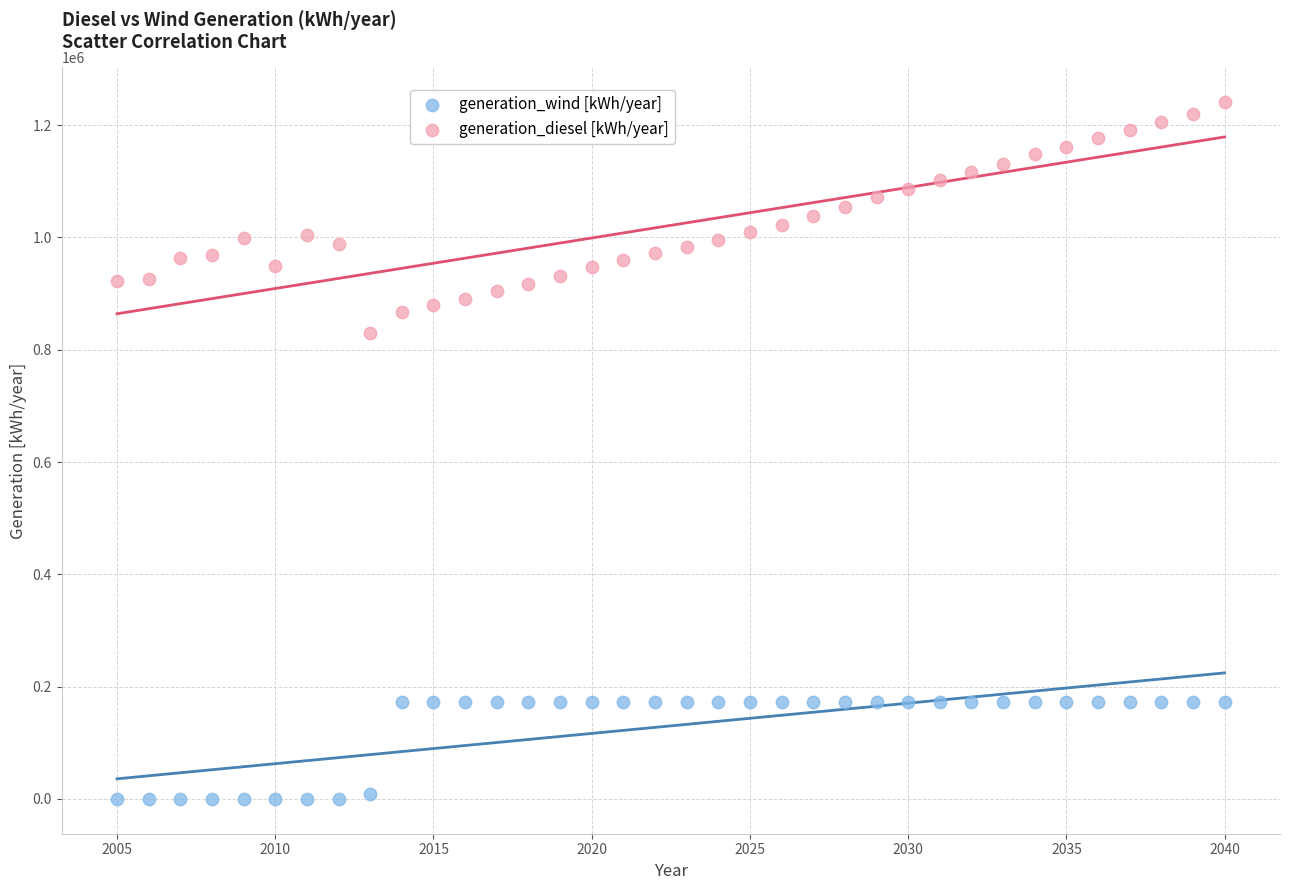

Which series reaches the minimum Y coordinate?

generation_wind [kWh/year]